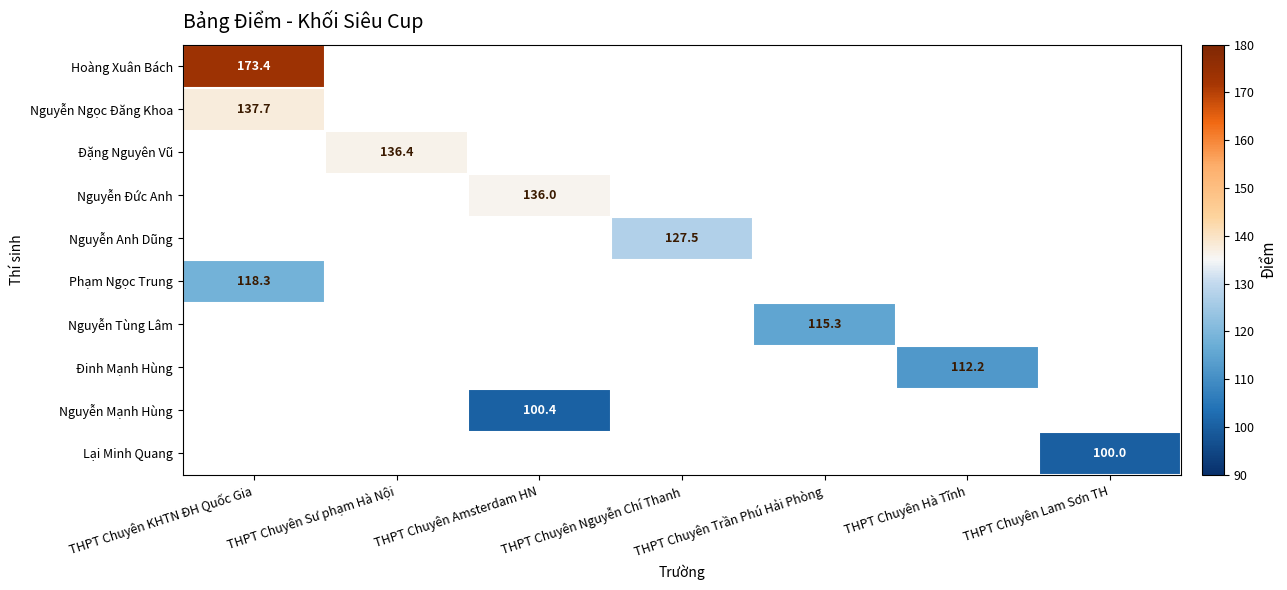

True or false: Hoàng Xuân Bách has a value of 94.6 at THPT Chuyên KHTN ĐH Quốc Gia.

False